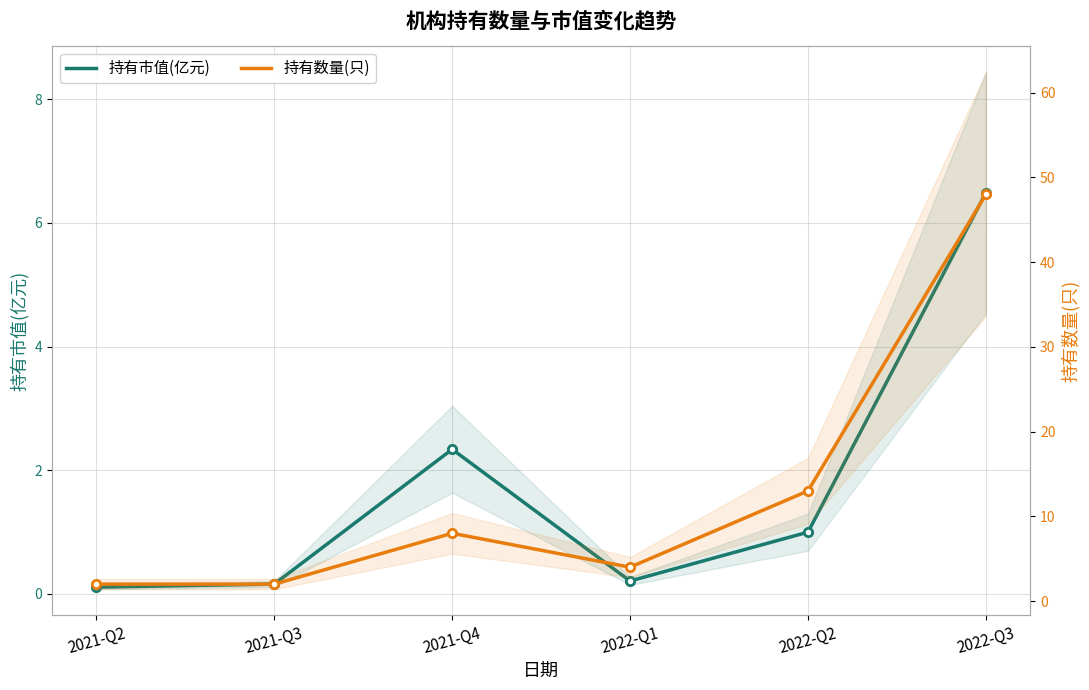

True or false: 持有市值(亿元) and 持有数量(只) cross at least once.

False